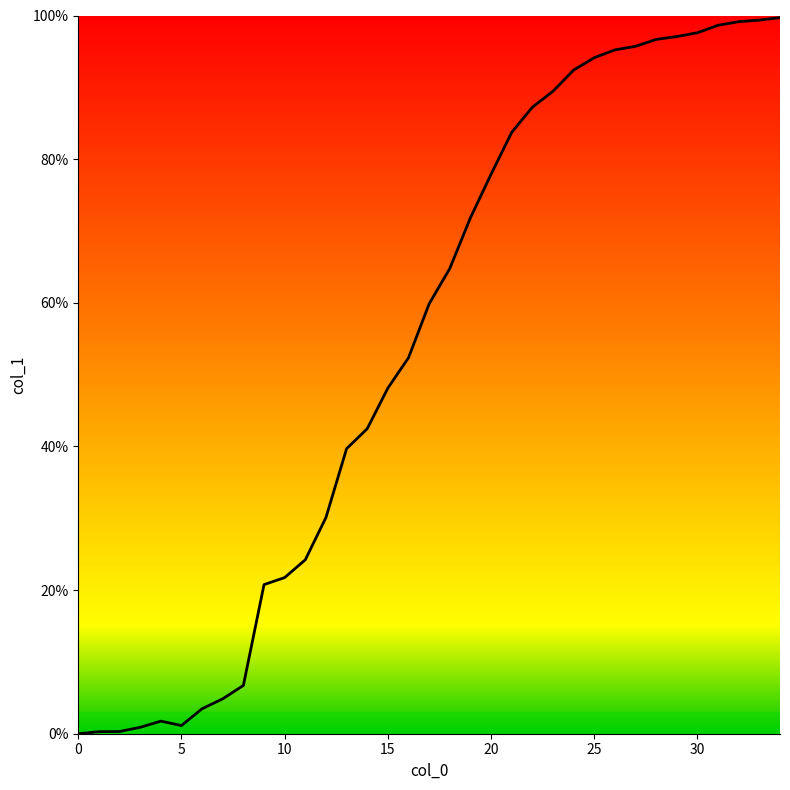

What is the maximum value shown in the chart?

99.7